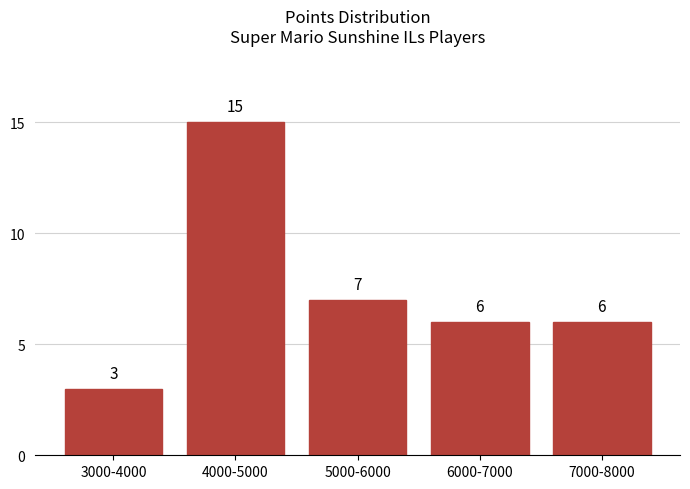

Reading left to right, list all the values displayed in this chart.

3000-4000=3	4000-5000=15	5000-6000=7	6000-7000=6	7000-8000=6